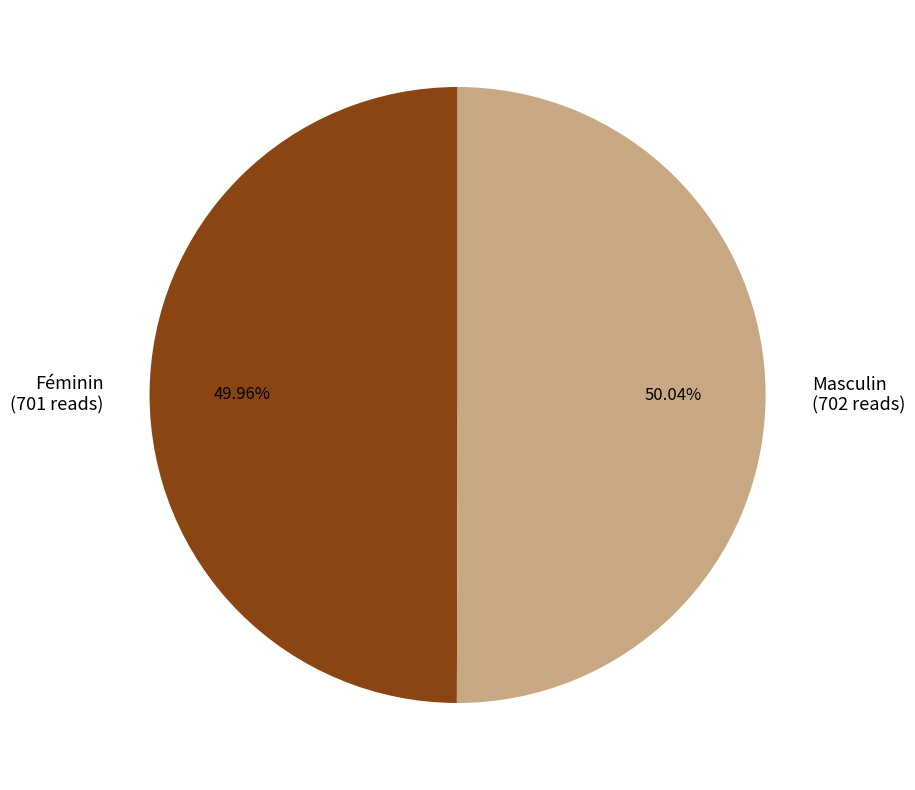

What percentage do Féminin and Masculin together represent?

100.0%